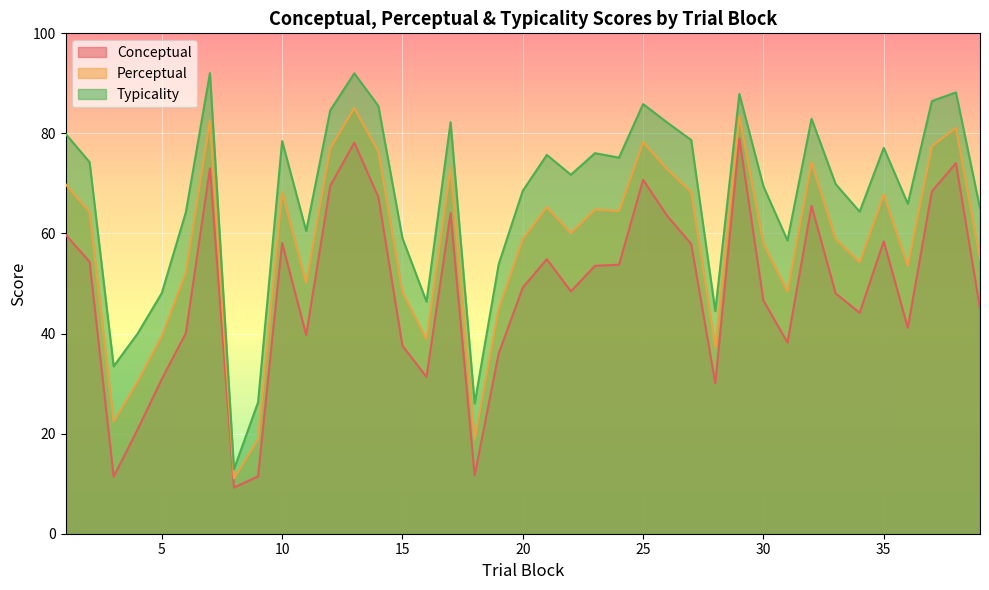

What is the value of the typicality point at the 37th from the left?

86.5